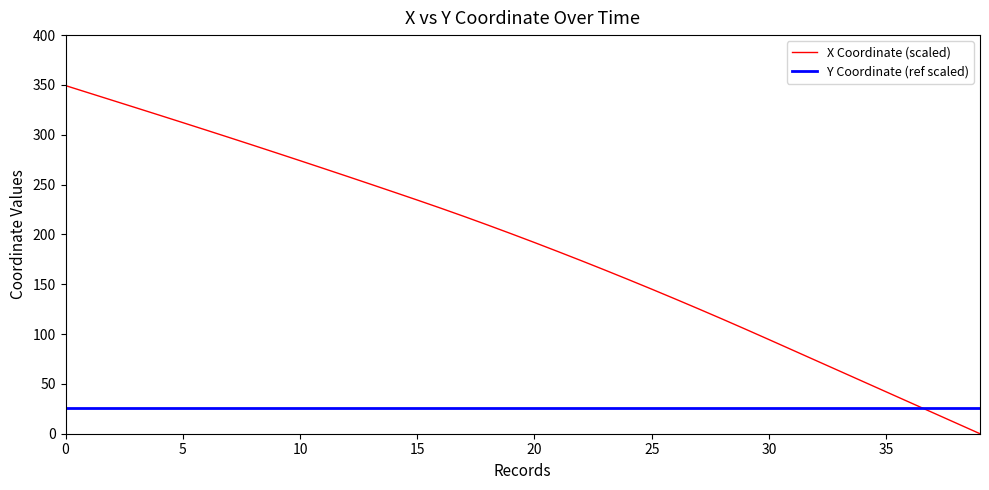

True or false: X Coordinate (scaled) and Y Coordinate (ref scaled) intersect in this chart.

True